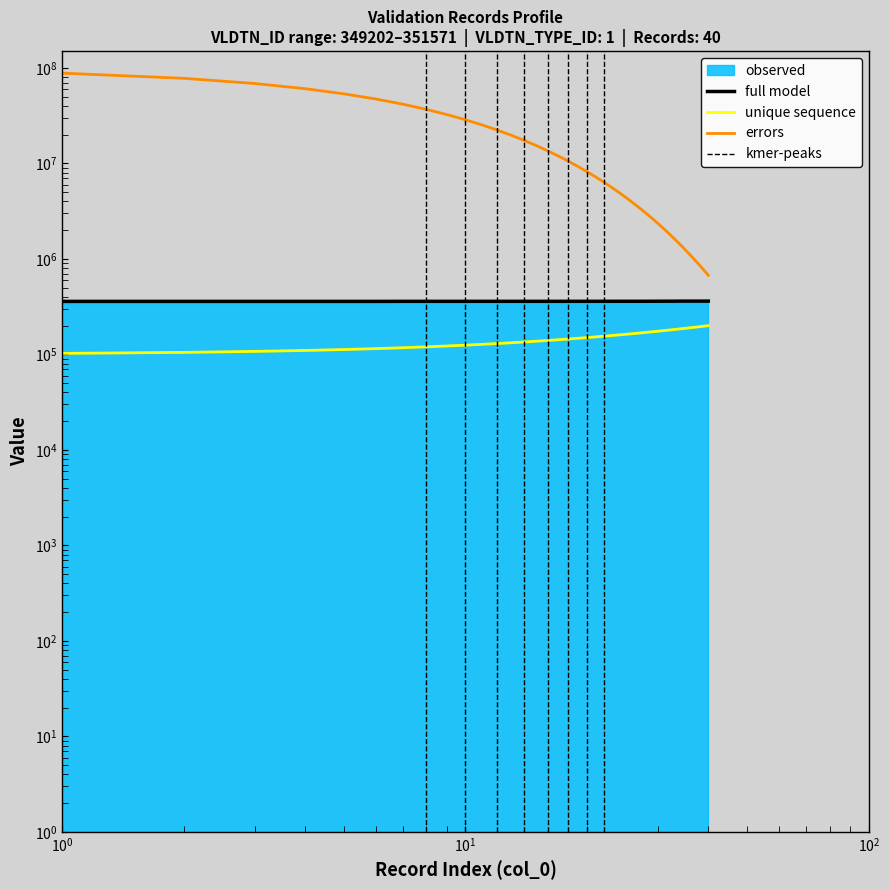

True or false: col_0 and VLDTN_ID cross at least once.

False